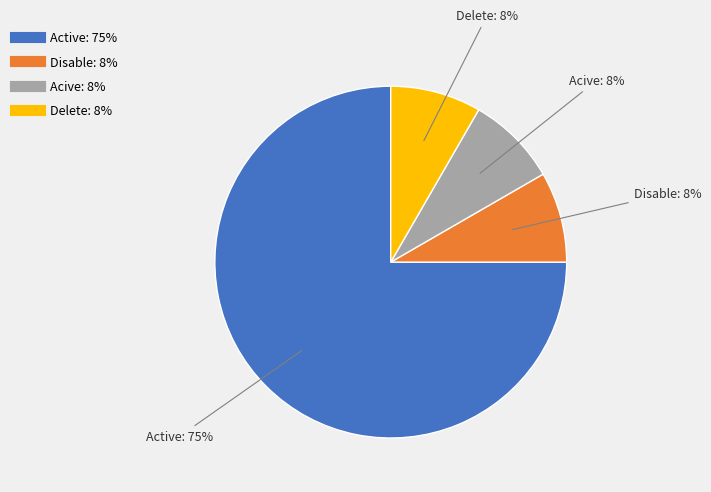

Is there any slice that represents more than half of the pie?

Yes